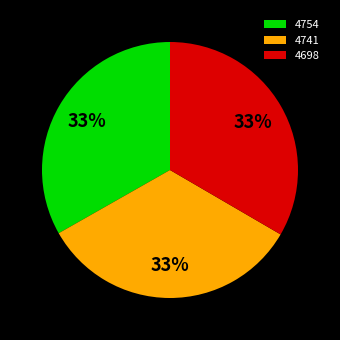

What percentage is the 4754 slice, to the nearest percent?

33%